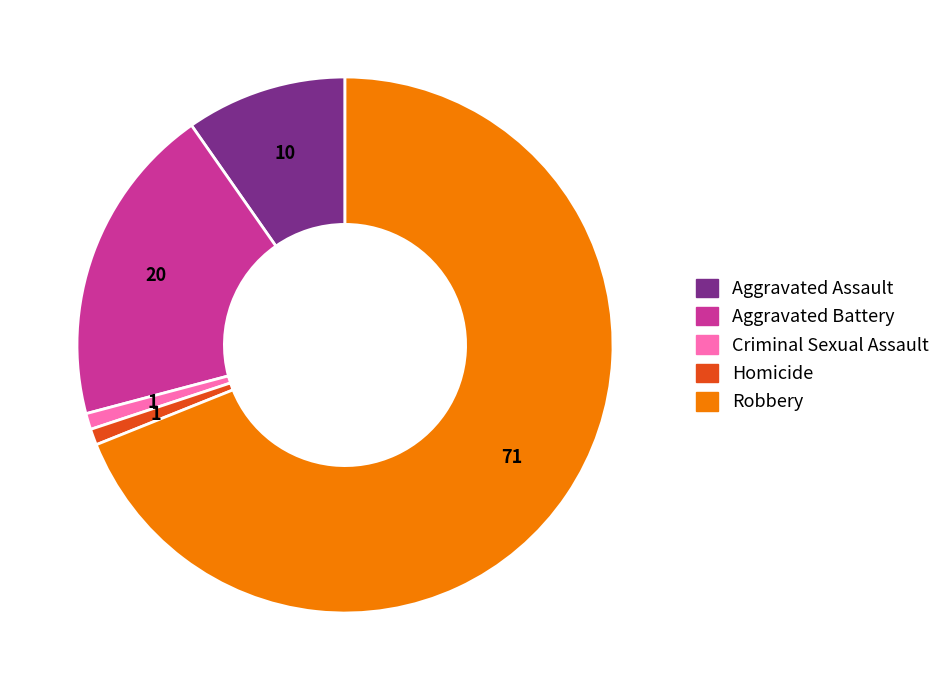

True or false: Aggravated Battery accounts for 19% of the total.

True